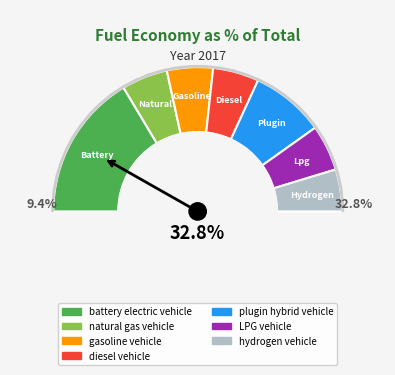

Which category has the biggest portion of the pie?

battery electric vehicle